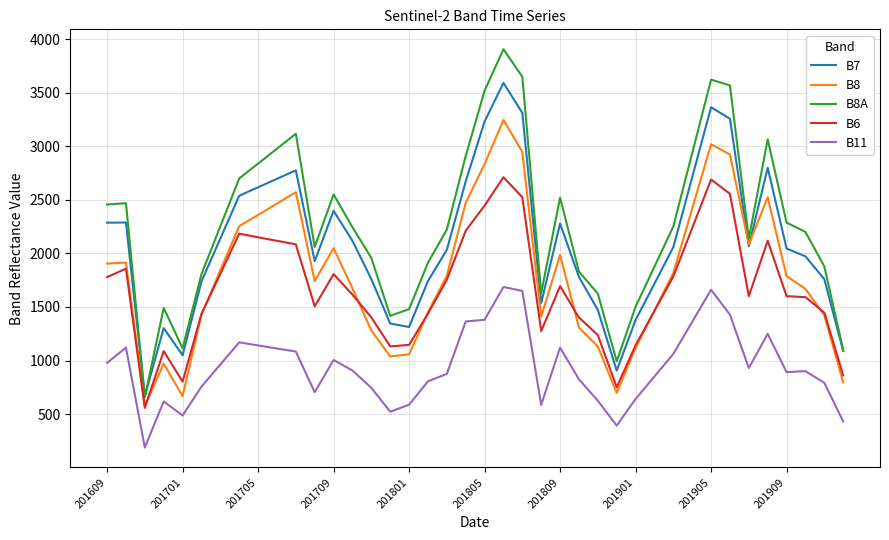

Which series has the widest spread of values?

B8A